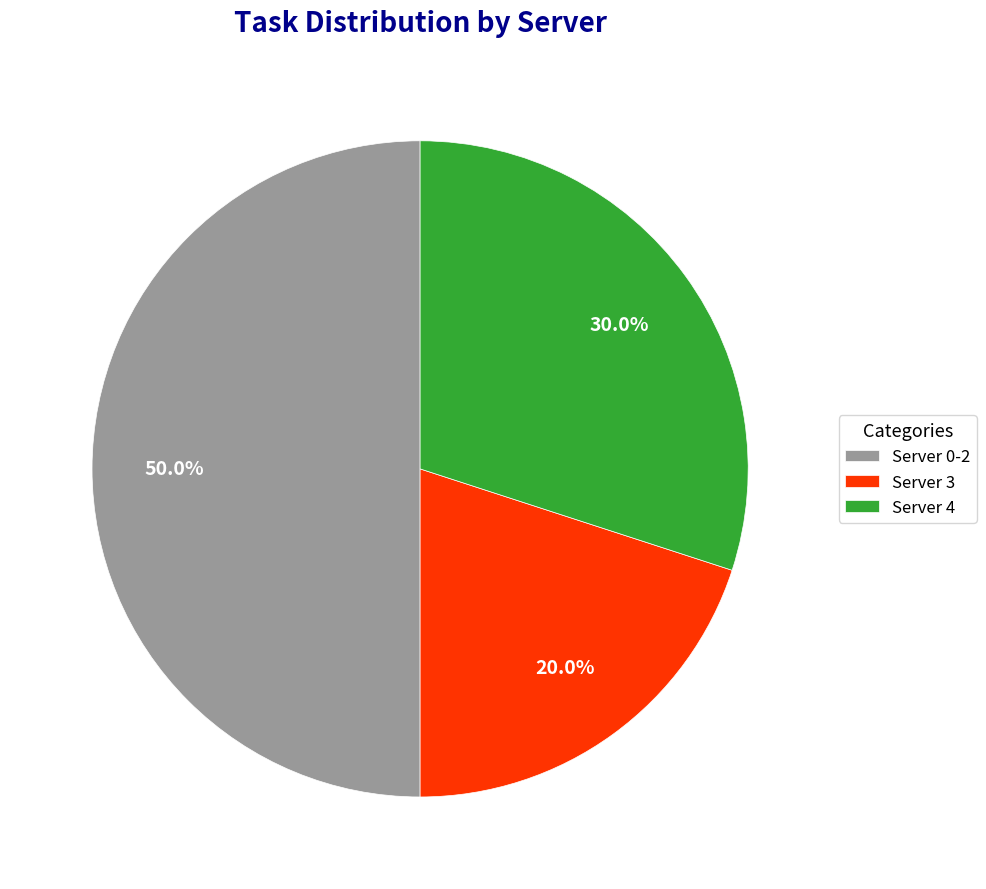

Rank the categories by value from highest to lowest.

Server 0-2, Server 4, Server 3